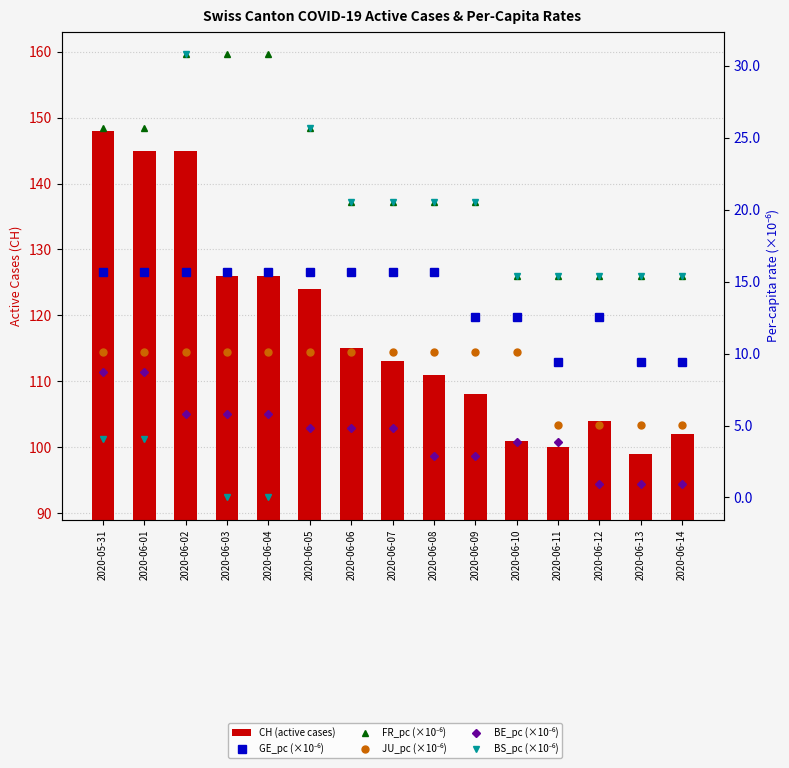

How many data points in JU_pc (×10⁻⁶) are less than 10?

4